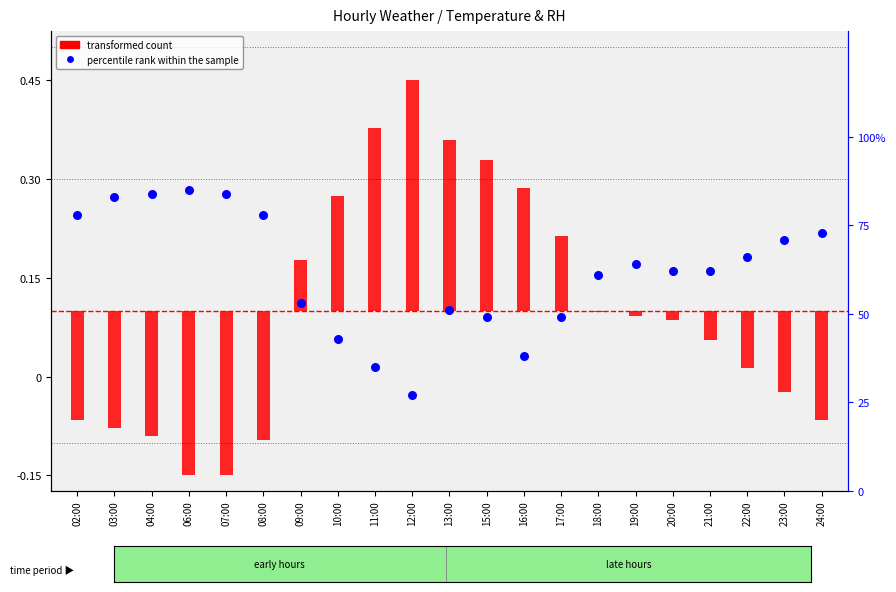

Is the value of transformed count at 19:00 greater than the value of percentile rank within the sample at 02:00?

No